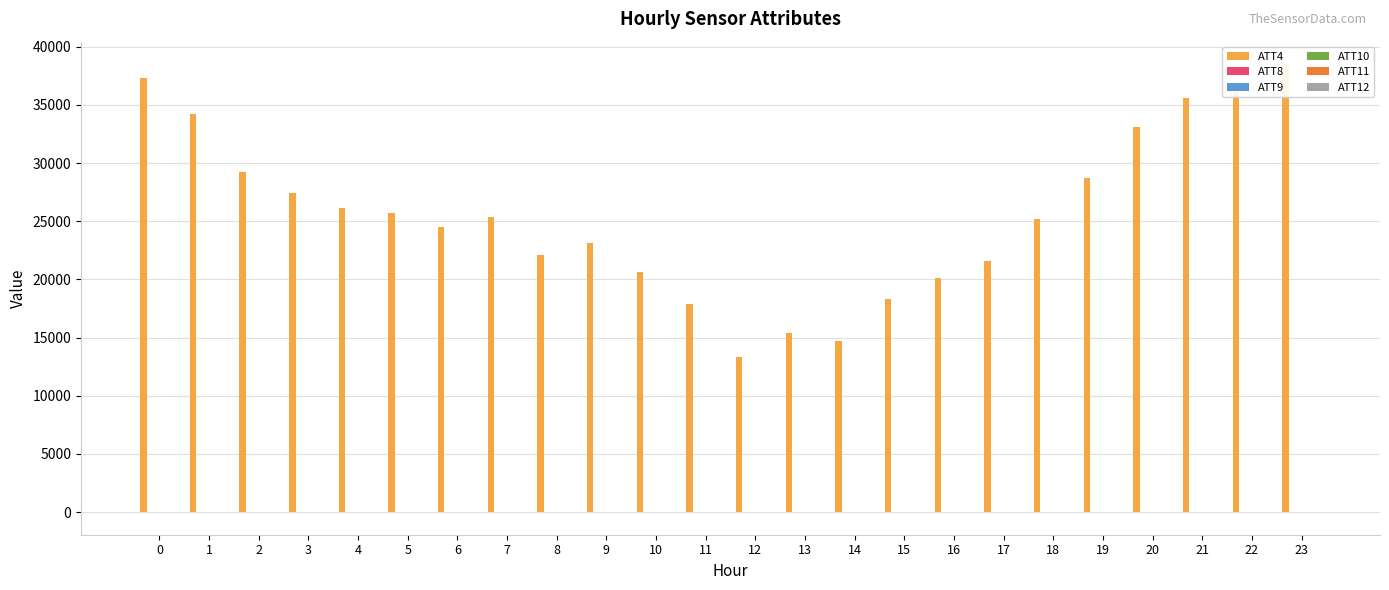

What is the spread (max minus min) of values at 1?

34209.9